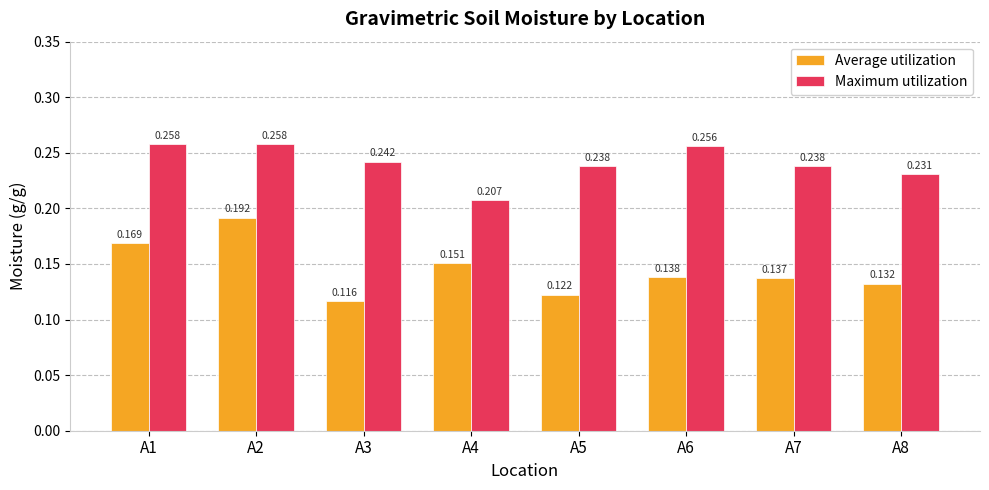

At how many categories does at least one series exceed 0?

8